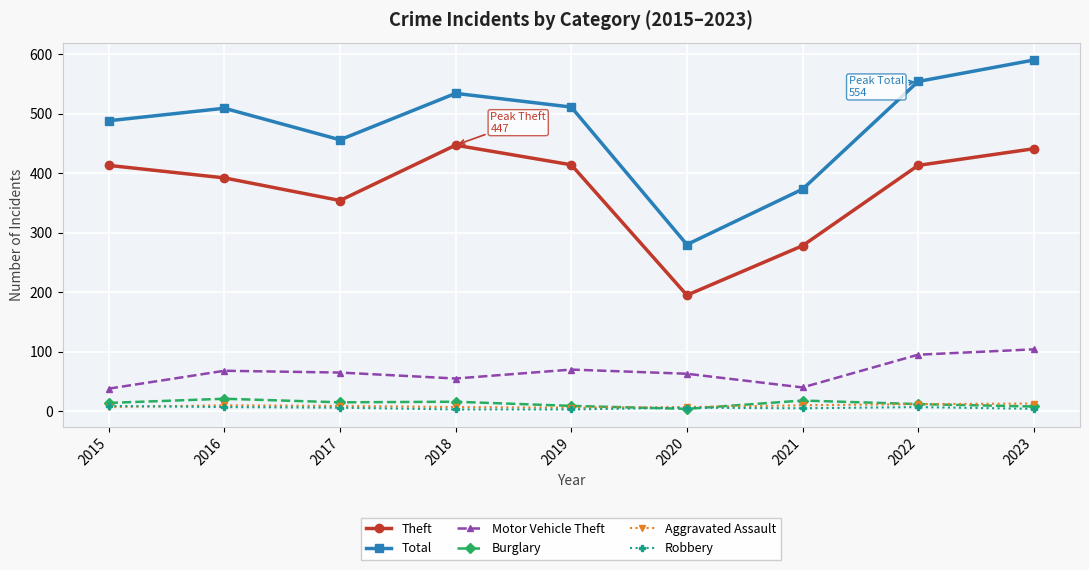

Which label corresponds to the largest value in the chart?

2023